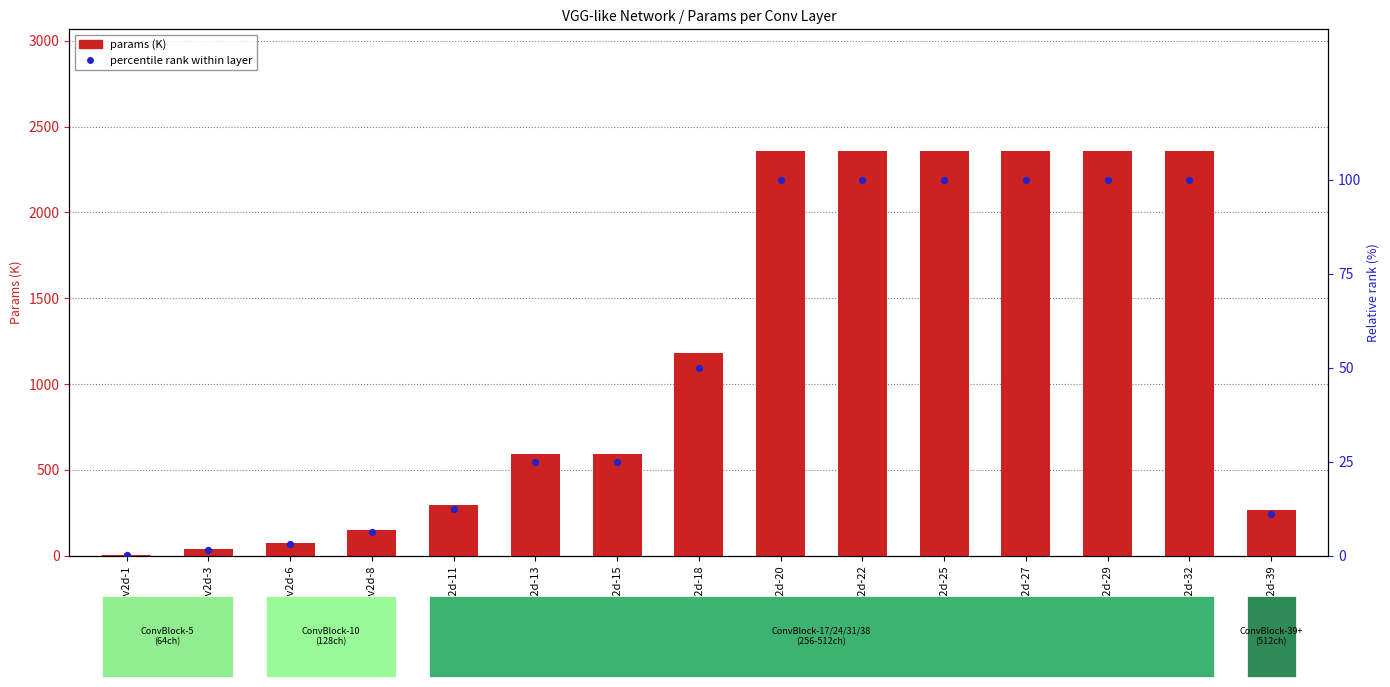

Which series has the largest total across all categories?

params (K)